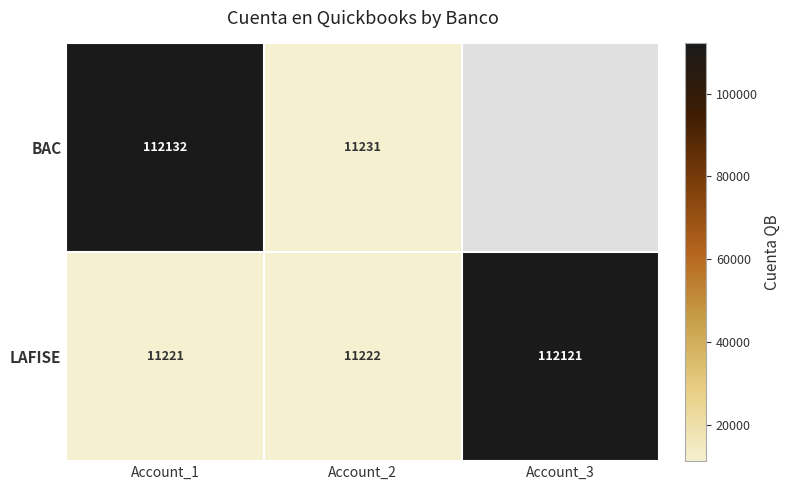

Between Account_2 and Account_1, which is larger?

Account_1